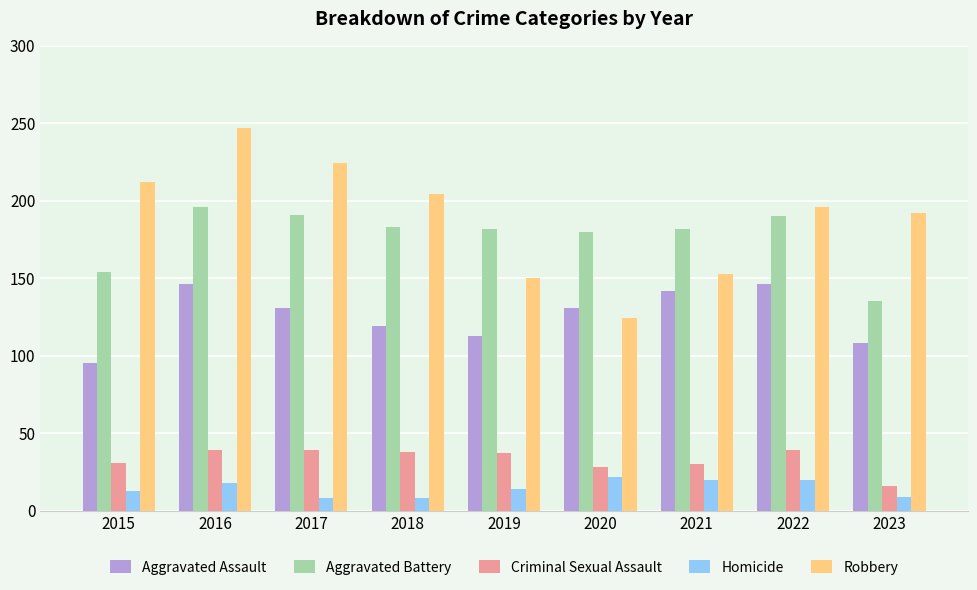

The Criminal Sexual Assault series shows 63 at 2017. True or false?

False